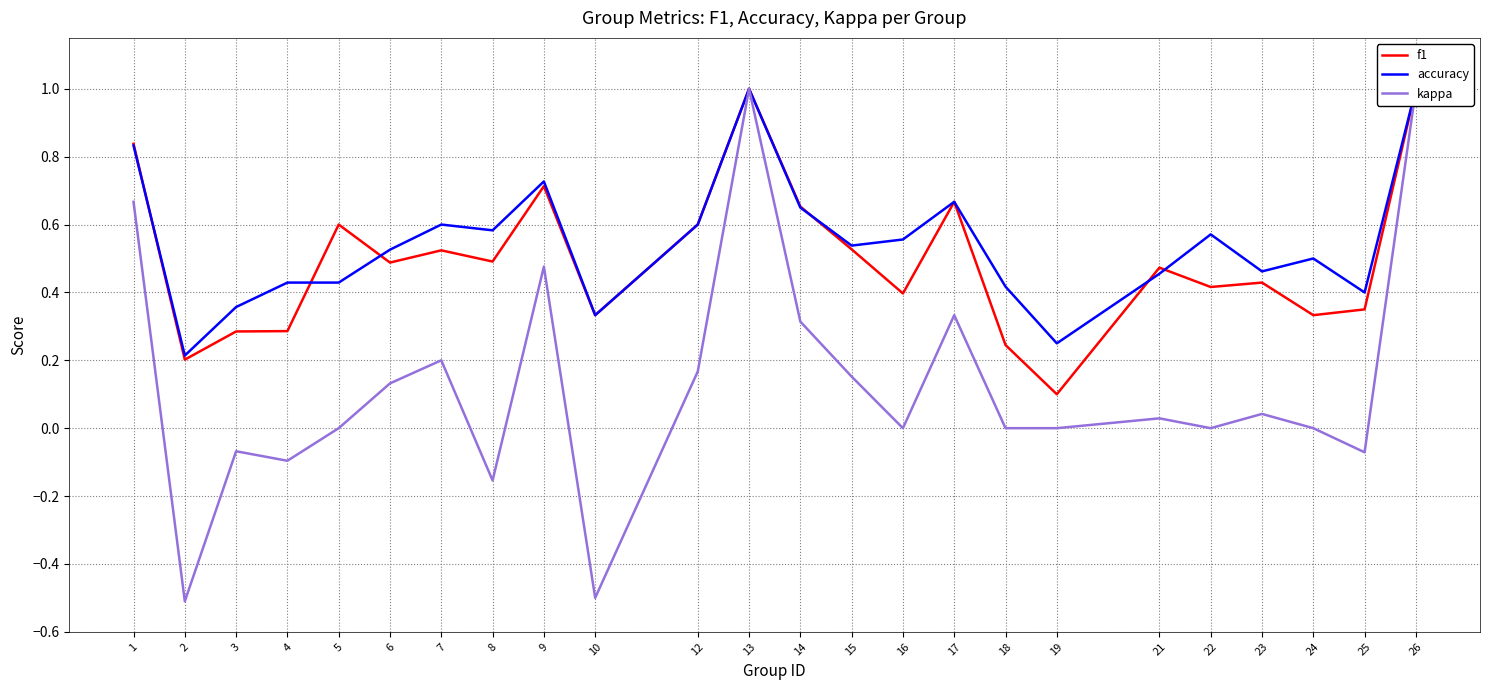

Reading left to right, what are all the values shown in this chart?

f1: 0.8	0.2	0.3	0.3	0.6	0.5	0.5	0.5	0.7	0.3	0.6	1.0	0.7	0.5	0.4	0.7	0.2	0.1	0.5	0.4	0.4	0.3	0.3	1.0
accuracy: 0.8	0.2	0.4	0.4	0.4	0.5	0.6	0.6	0.7	0.3	0.6	1.0	0.7	0.5	0.6	0.7	0.4	0.2	0.5	0.6	0.5	0.5	0.4	1.0
kappa: 0.7	-0.5	-0.1	-0.1	0.0	0.1	0.2	-0.2	0.5	-0.5	0.2	1.0	0.3	0.2	0.0	0.3	0.0	0.0	0.0	0.0	0.0	0.0	-0.1	1.0